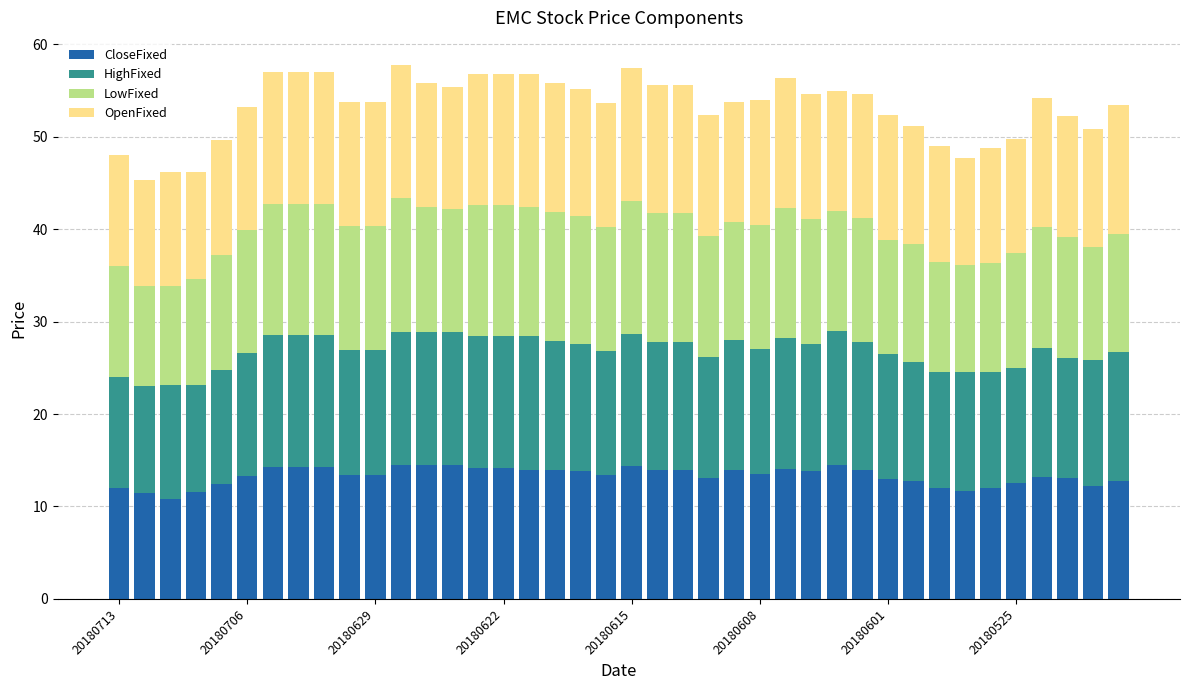

What is the sum of all CloseFixed values?

532.3